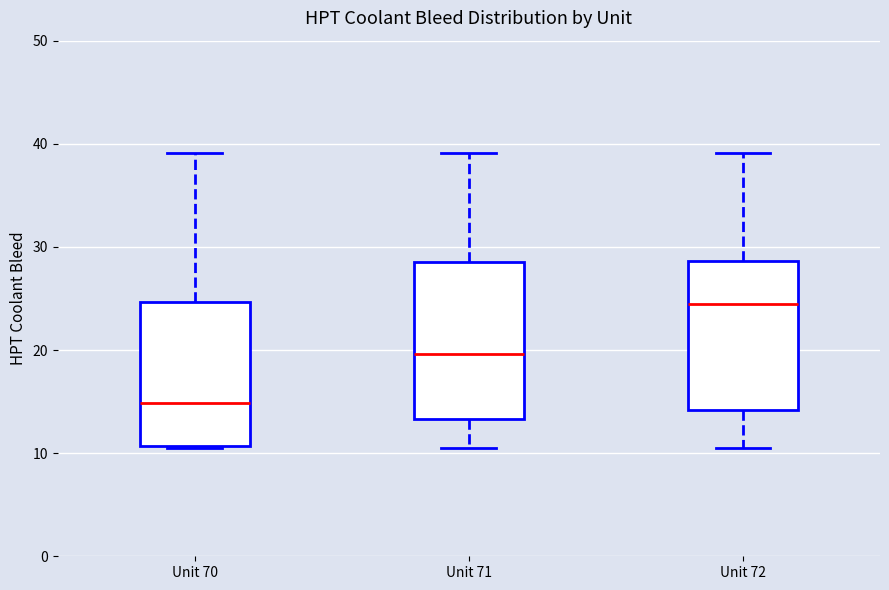

Reading left to right, read every box against the y-axis: the position of its median line, the range the box covers, and the ends of its whiskers. The values are not printed on the chart, so give them approximately, as read against the axis.

Unit 70: median 15, box 11 to 25, whiskers 11 to 39
Unit 71: median 20, box 13 to 29, whiskers 11 to 39
Unit 72: median 25, box 14 to 29, whiskers 11 to 39